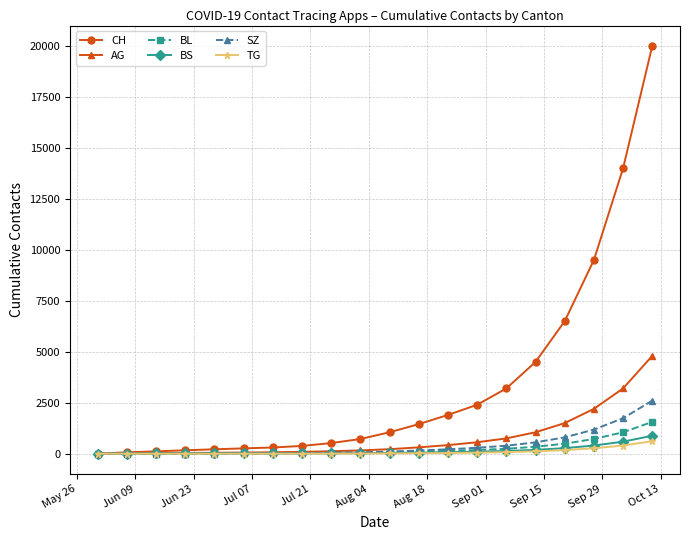

What is the maximum value for BL?

1560